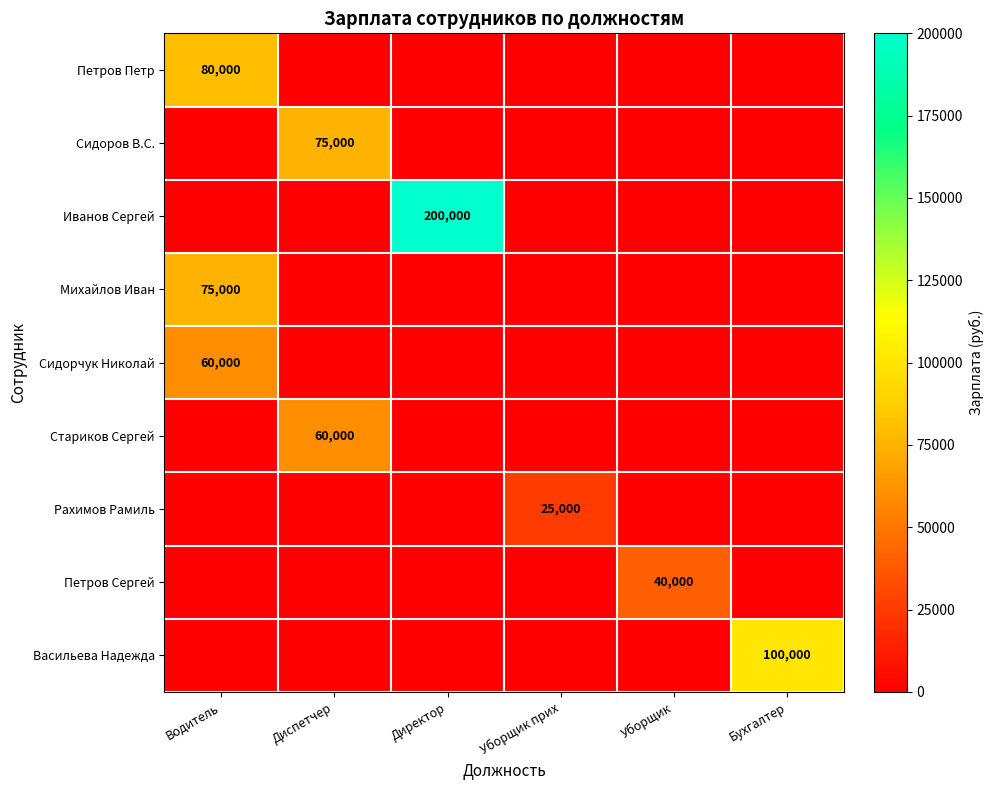

The value of Петров Сергей at Уборщик is 40000. True or false?

True